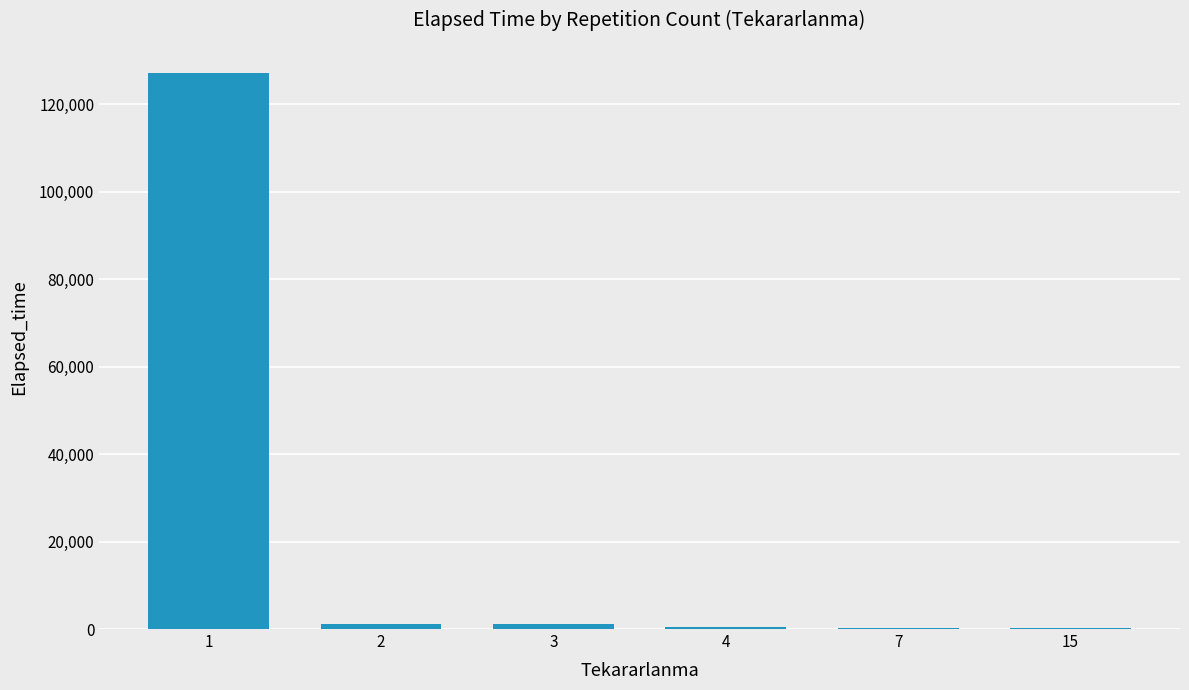

What is the sum of the values at 3 and 7?

1315